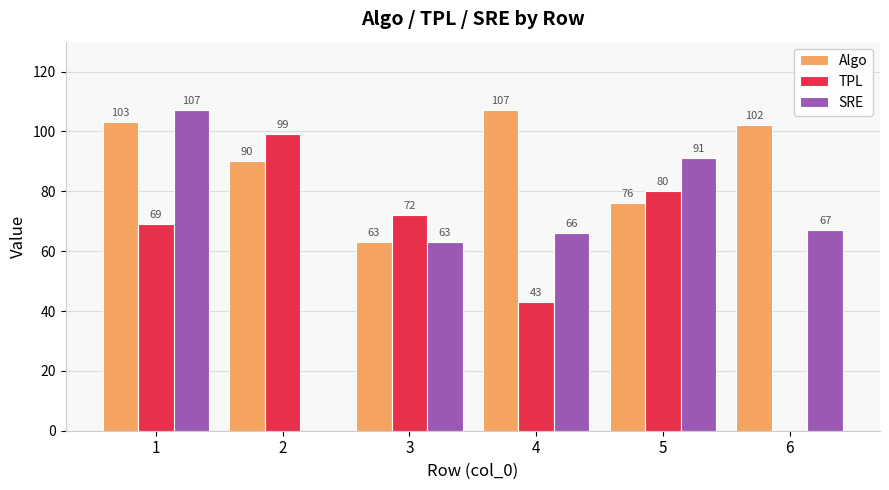

Reading left to right, what are all the values shown in this chart?

Algo: 1=103	2=90	3=63	4=107	5=76	6=102
TPL: 1=69	2=99	3=72	4=43	5=80	6=0
SRE: 1=107	2=0	3=63	4=66	5=91	6=67